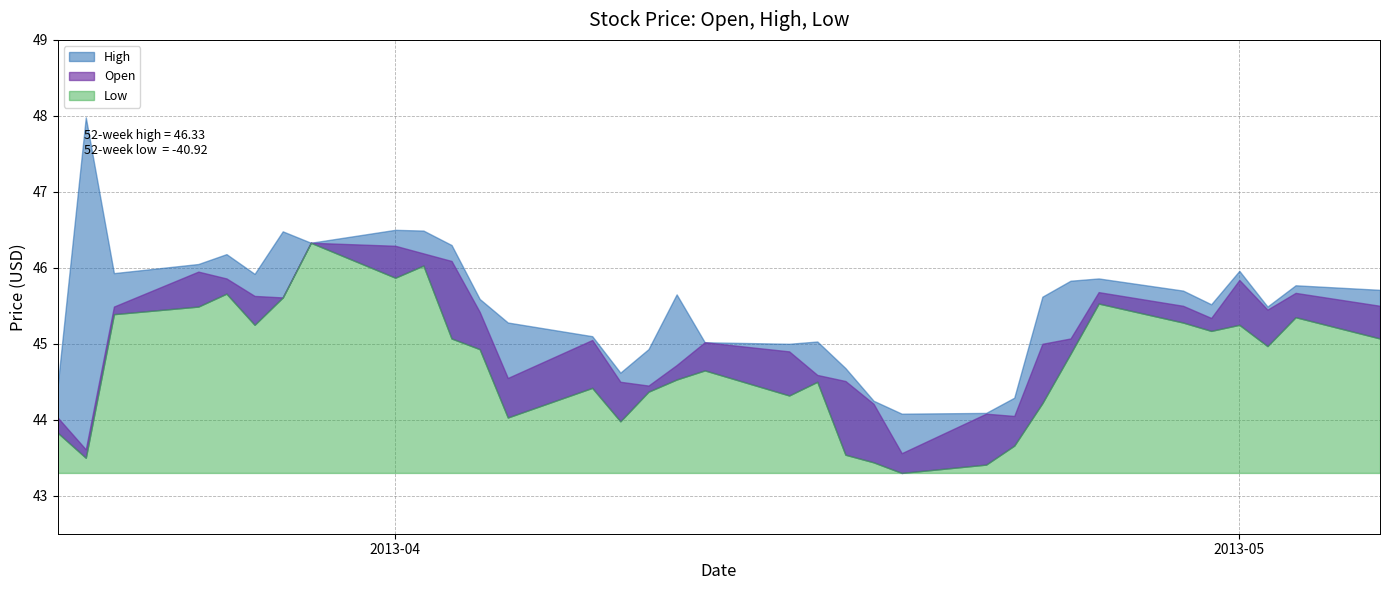

The value of Open at 9 is 29.3. True or false?

False